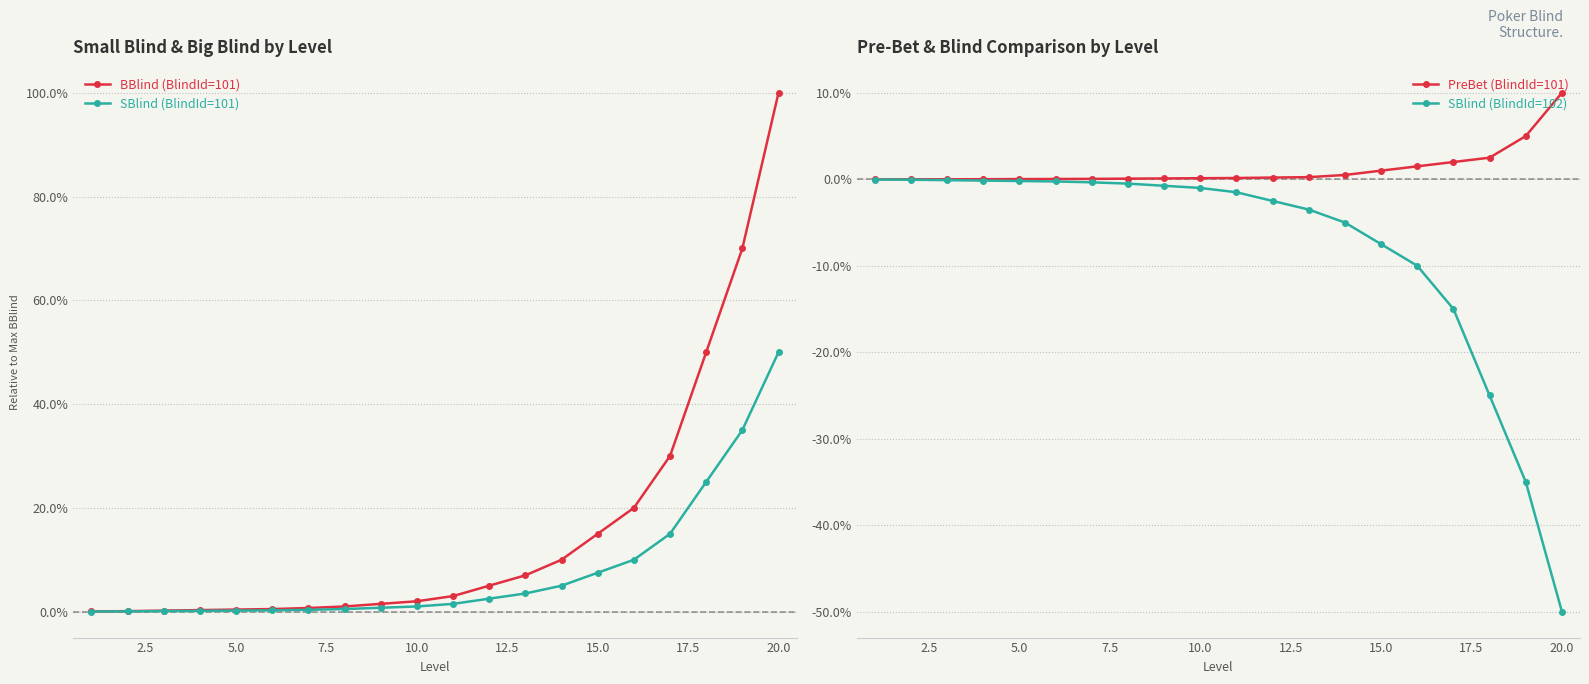

True or false: PreBet (BlindId=101) and SBlind (BlindId=101) cross at least once.

False